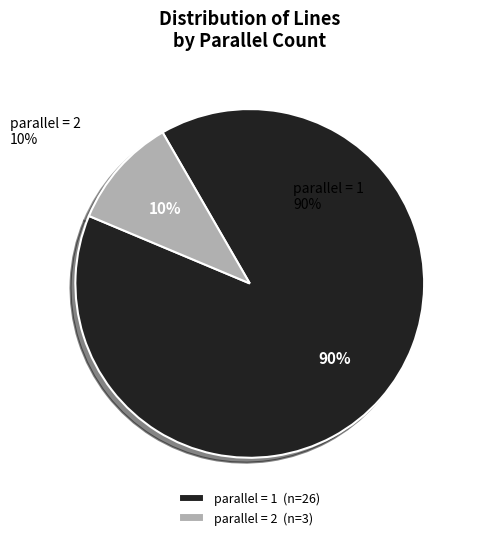

To the nearest percent, what is the combined percentage of parallel = 1 and parallel = 2?

100%